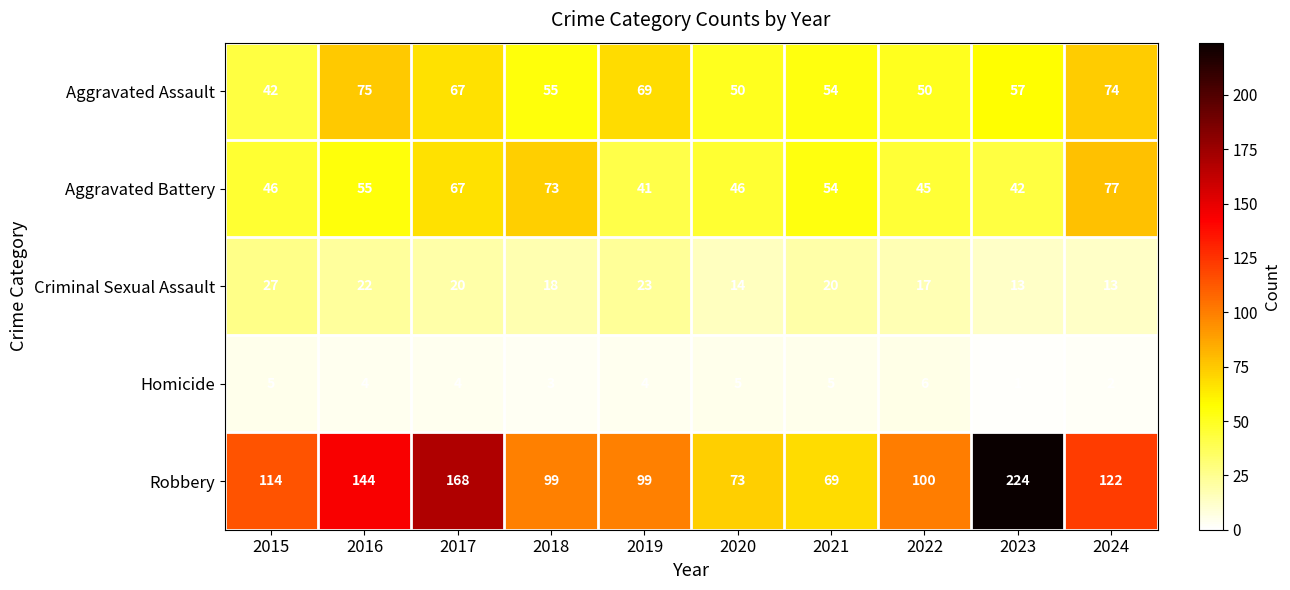

Between 2020 and 2024, which series saw the biggest shift?

Robbery